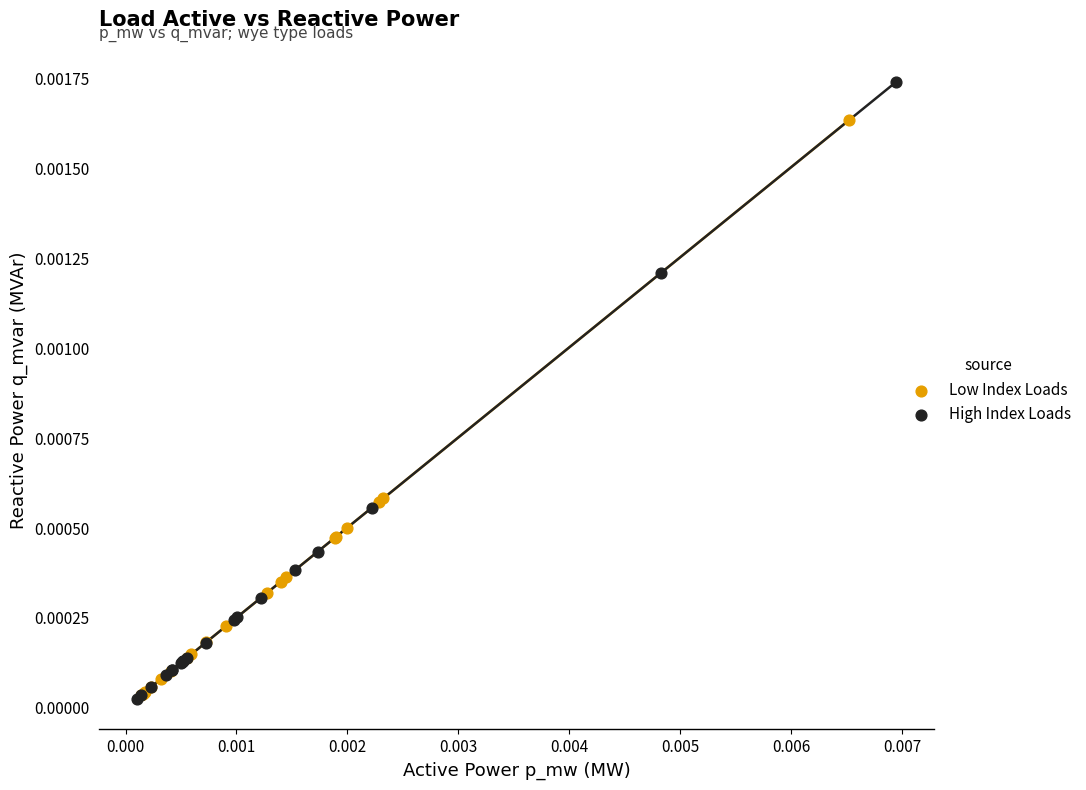

Which series has the widest spread of Y values?

High Index Loads